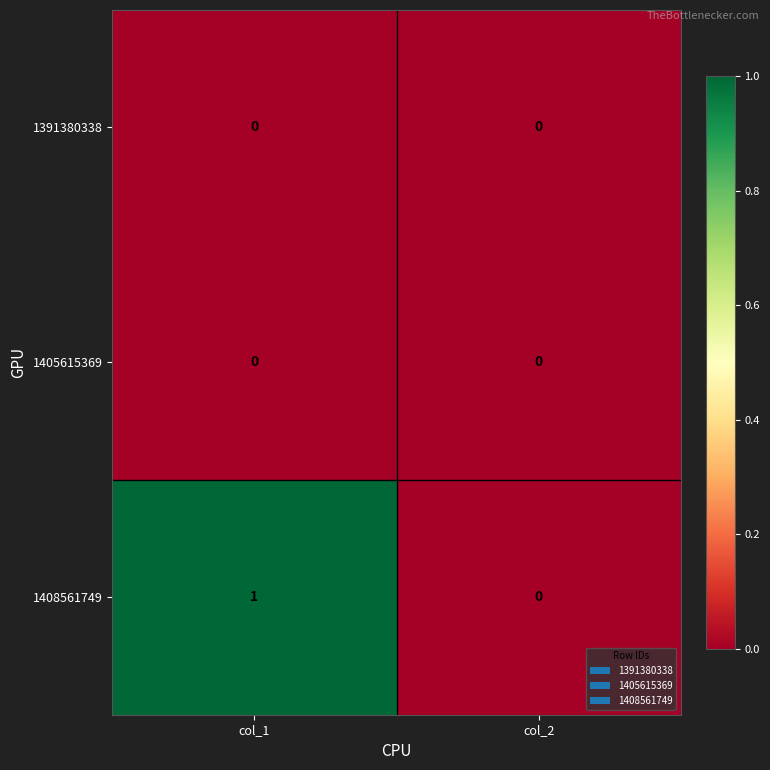

True or false: 1405615369 has a value of 0 at col_1.

True